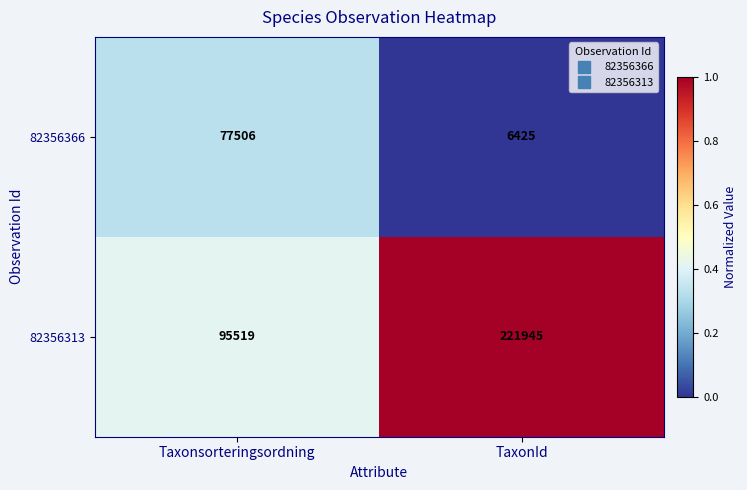

What is the spread (max minus min) of values at Taxonsorteringsordning?

18013